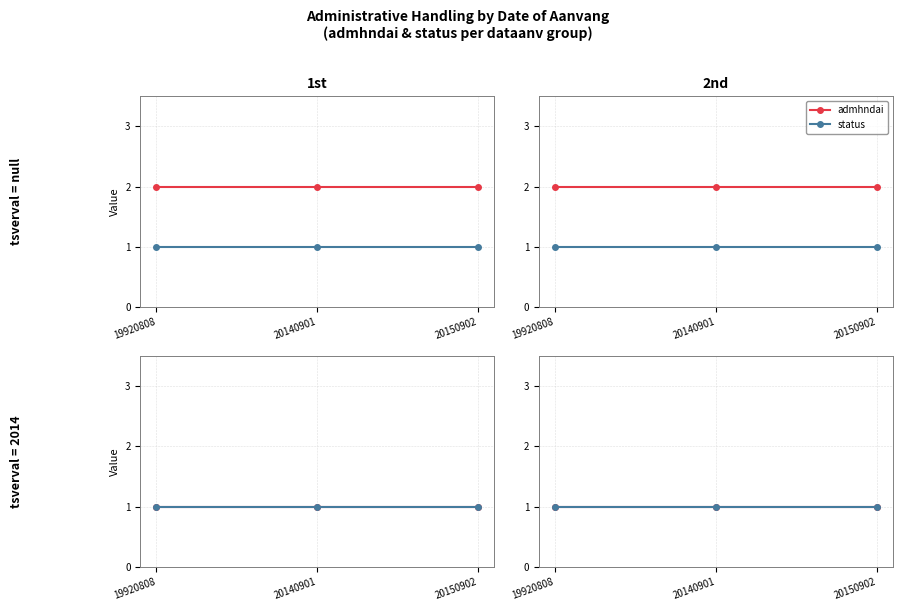

True or false: admhndai and status intersect in this chart.

False